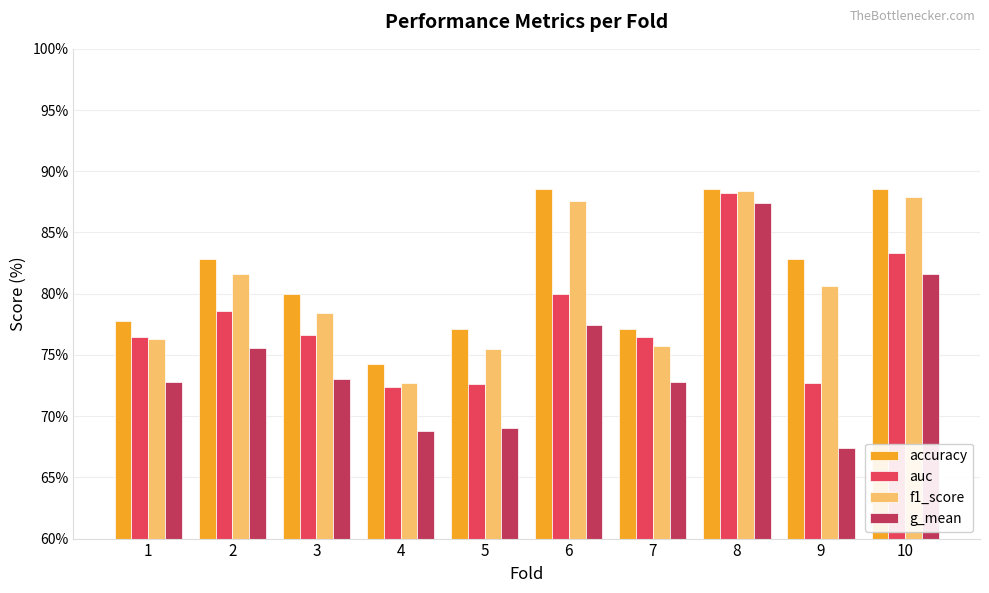

What is the value of the accuracy bar at the 8th from the left?

88.6